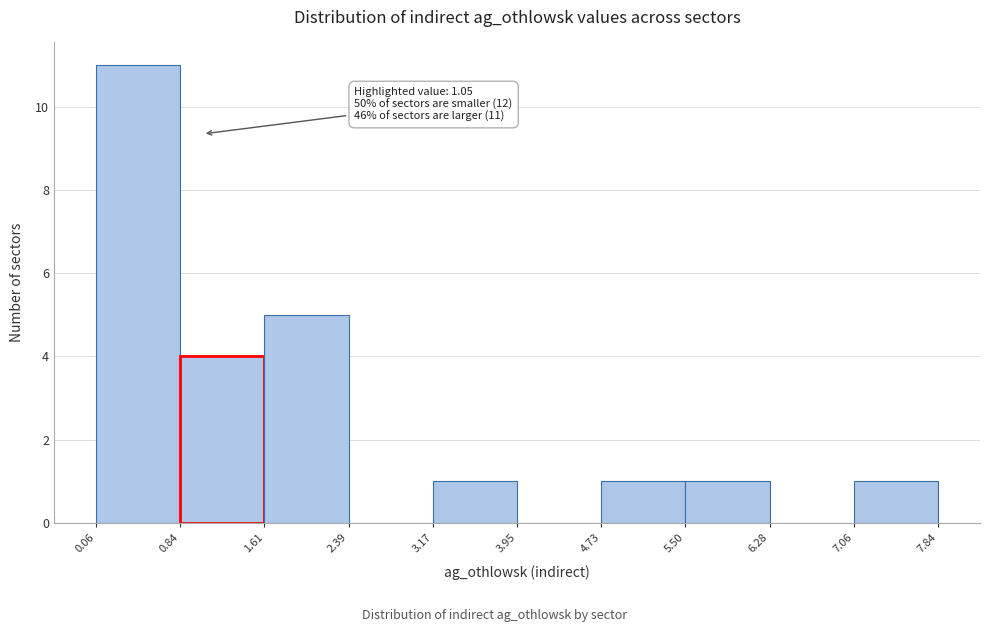

Over which range of the x-axis is the bar tallest?

0.06 to 0.84